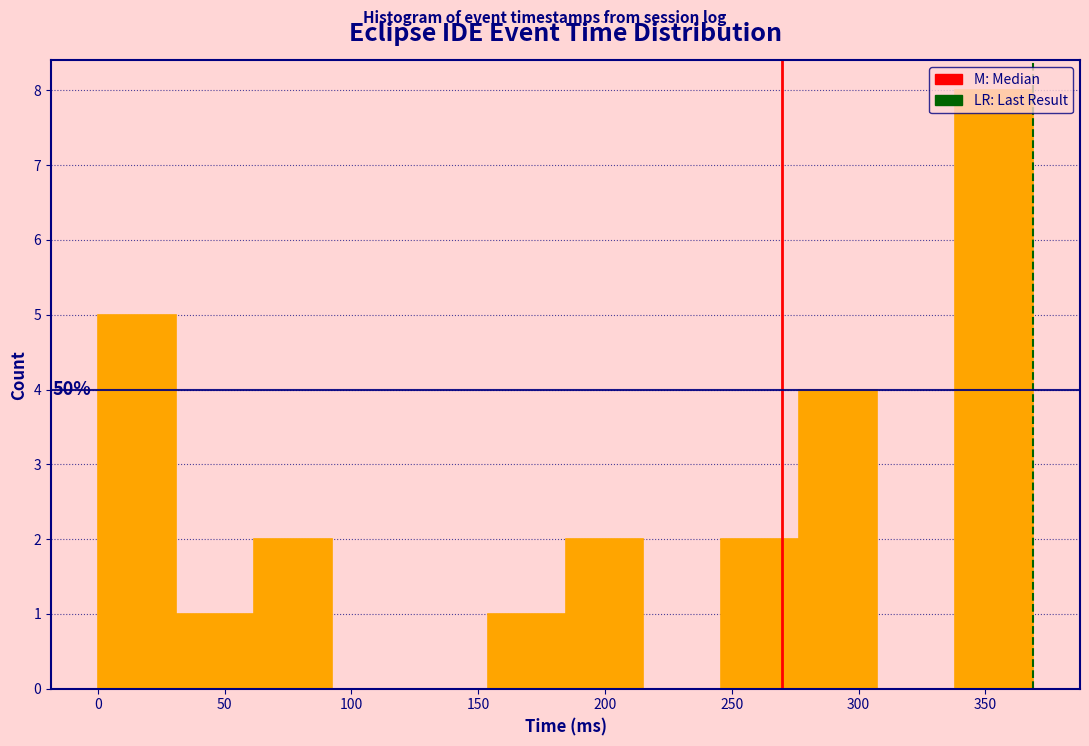

Over which range of the x-axis is the bar tallest?

340 to 370